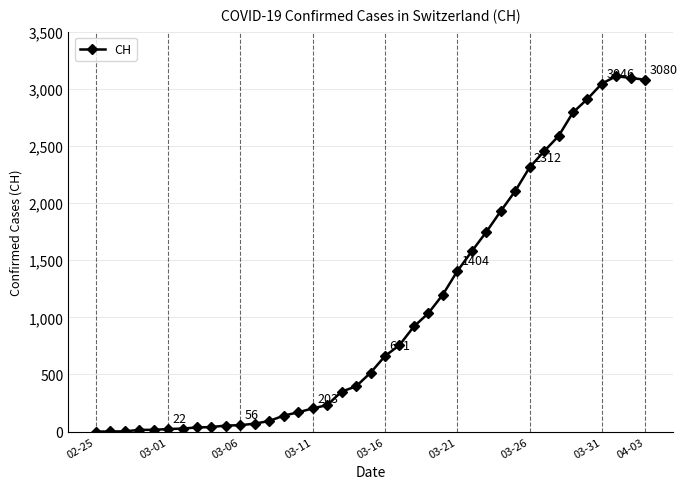

How many values are below 515?

19